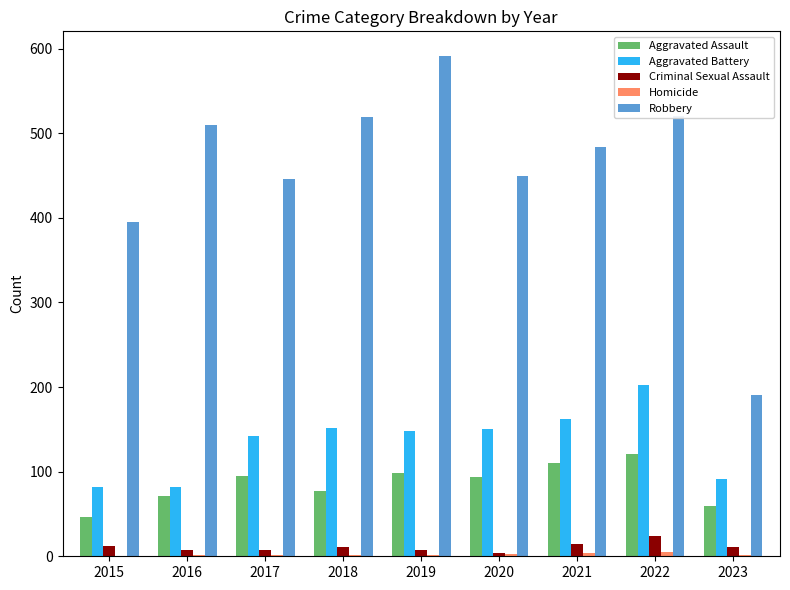

Between 2015 and 2019, which series saw the biggest shift?

Robbery